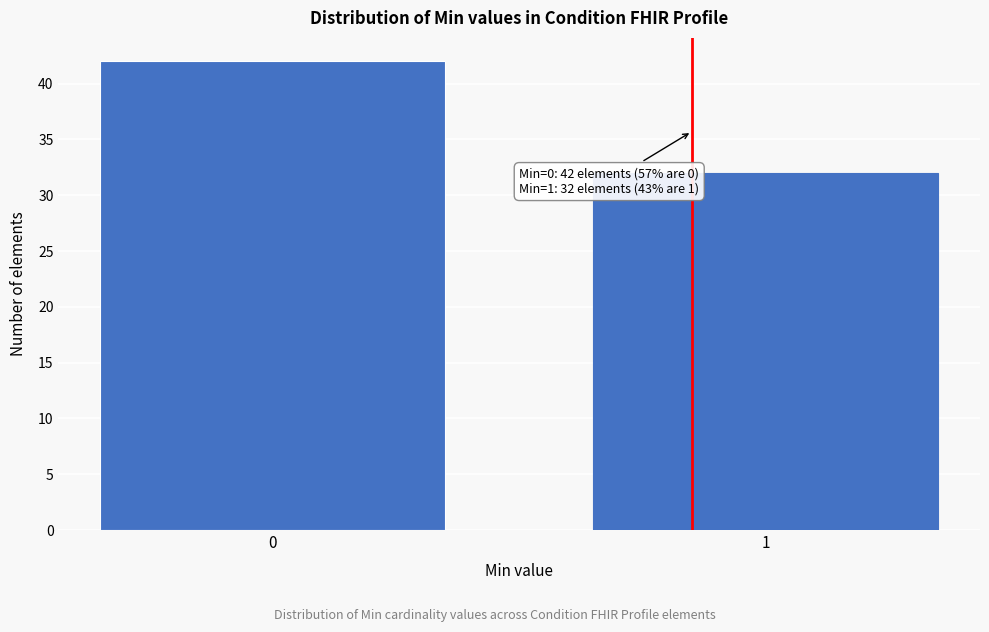

Reading left to right, extract all data points from this chart.

0=42	1=32